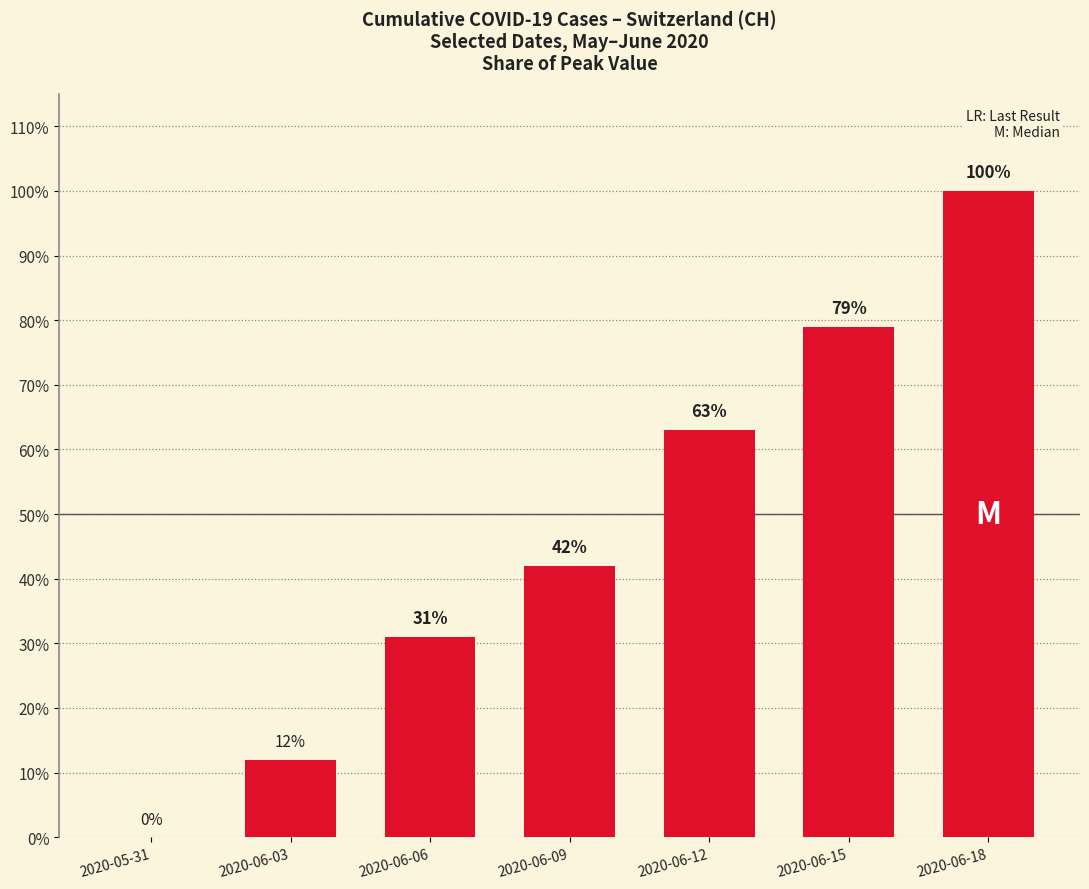

The value at 2020-06-18 is 148. True or false?

False